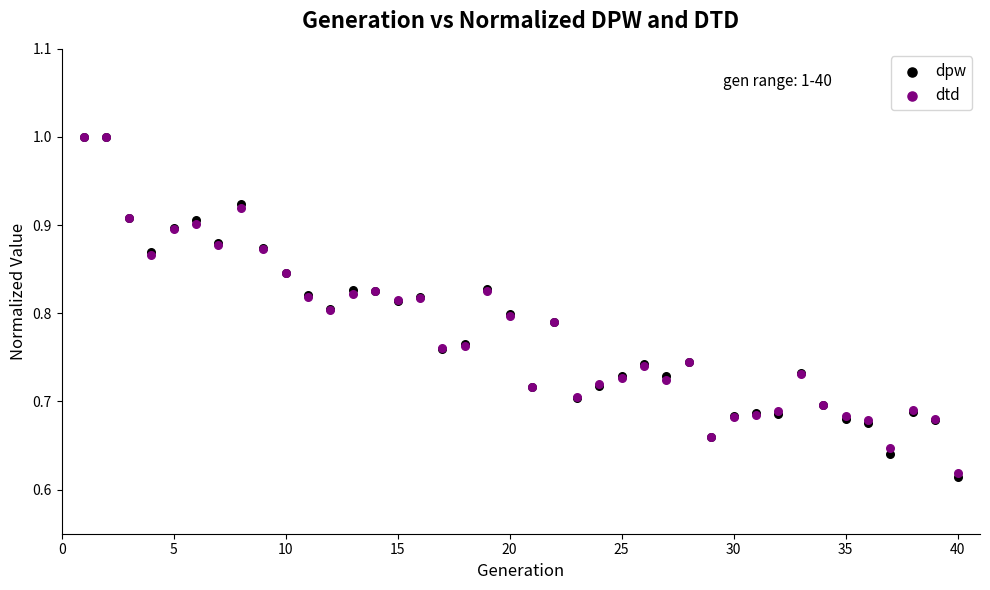

What are all the series names shown in the legend?

dpw, dtd